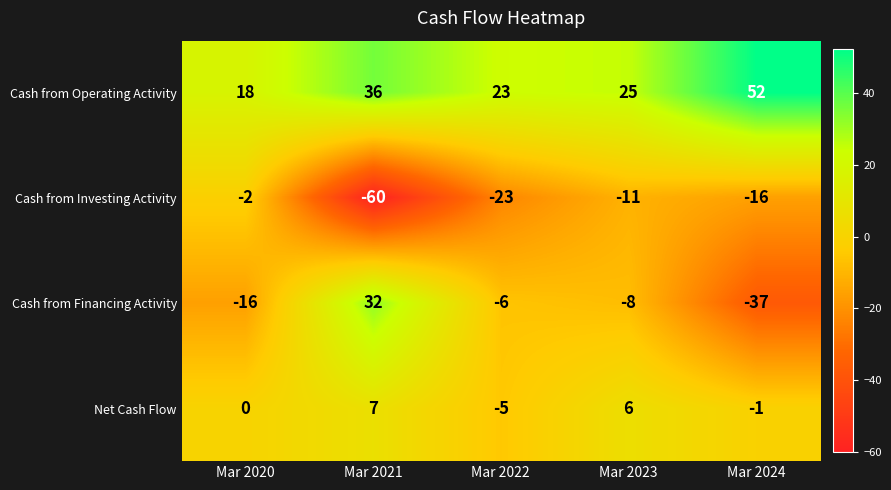

What is the average value of the Cash from Operating Activity series?

31